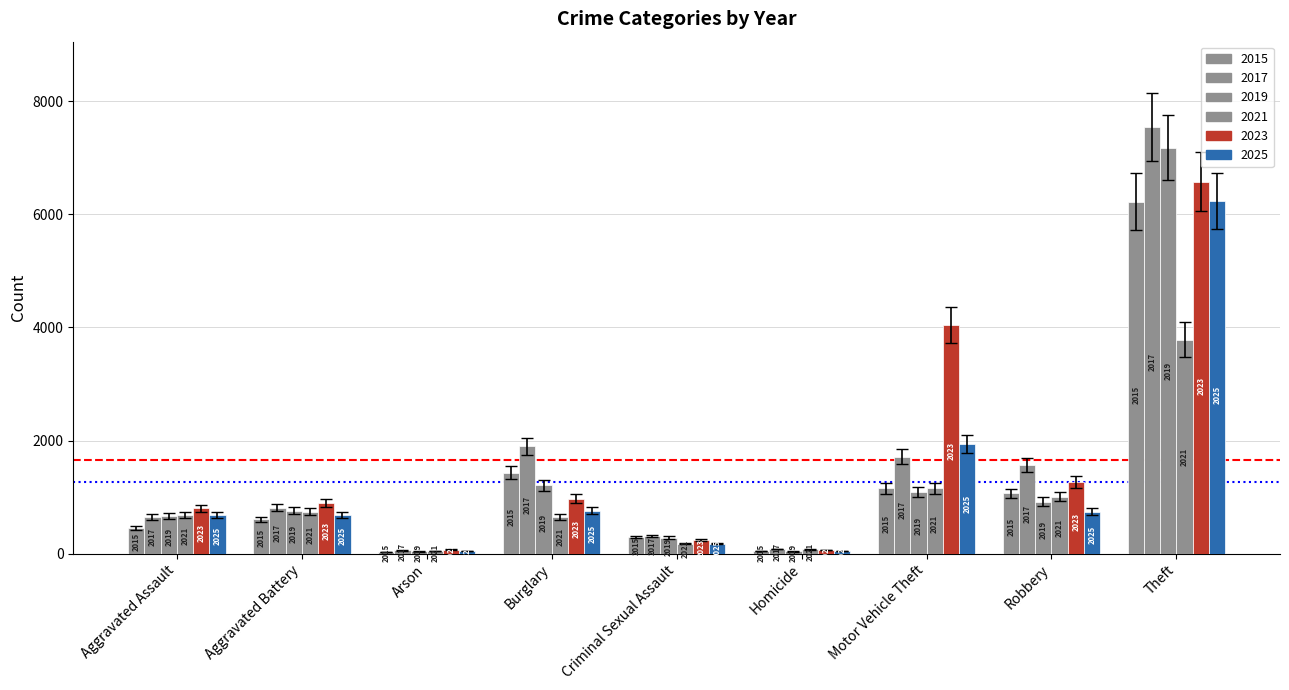

Is the value of 2021 at Arson greater than the value of 2015 at Arson?

Yes